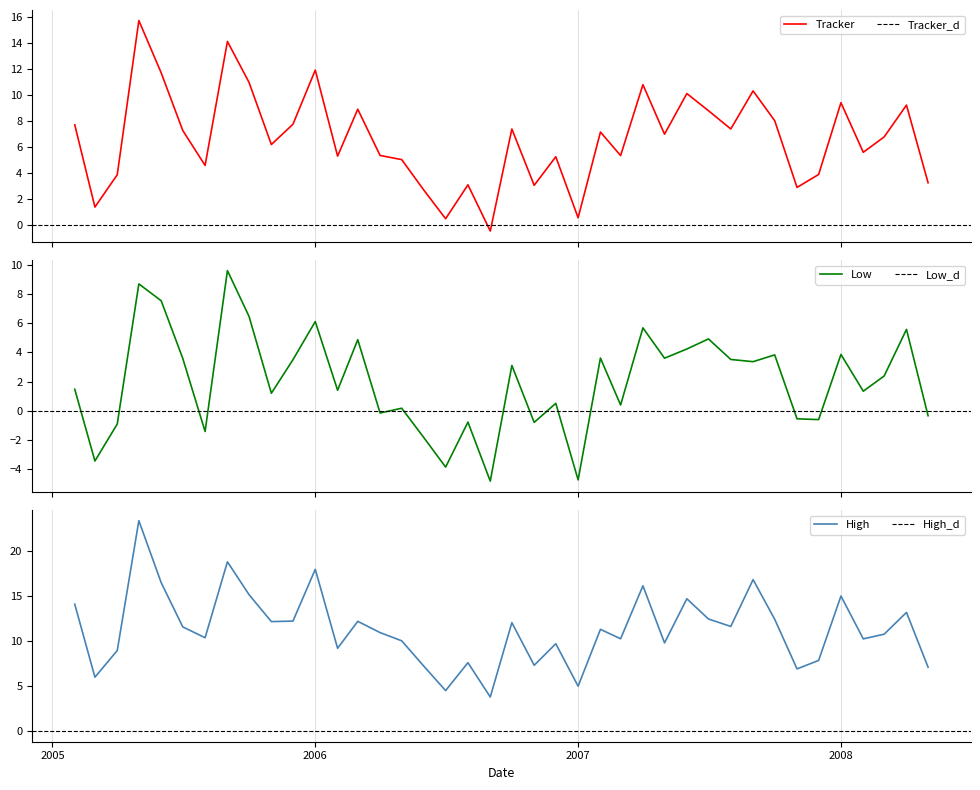

True or false: Tracker and High cross at least once.

False